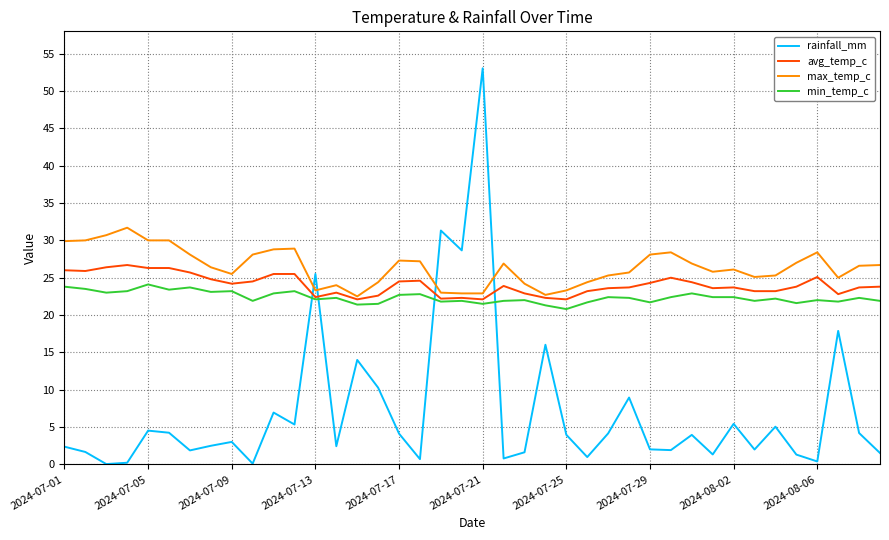

Does the chart have visible grid lines?

Yes